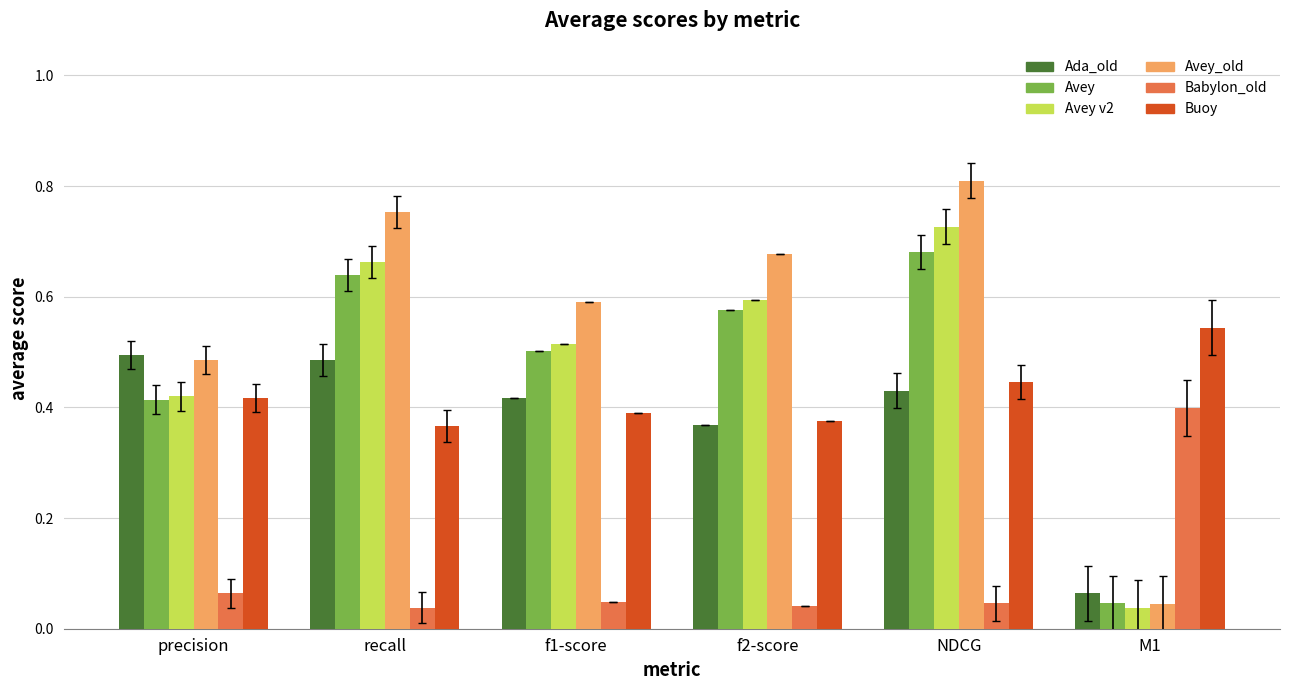

At which category does the chart reach its peak across all series?

NDCG